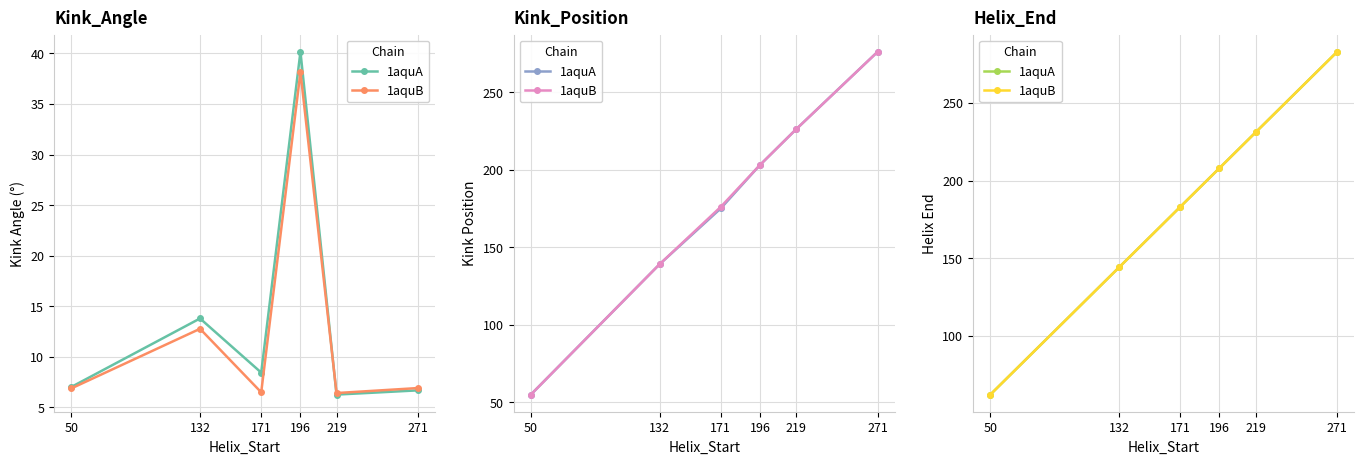

What are all the series names shown in the legend?

1aquA, 1aquB